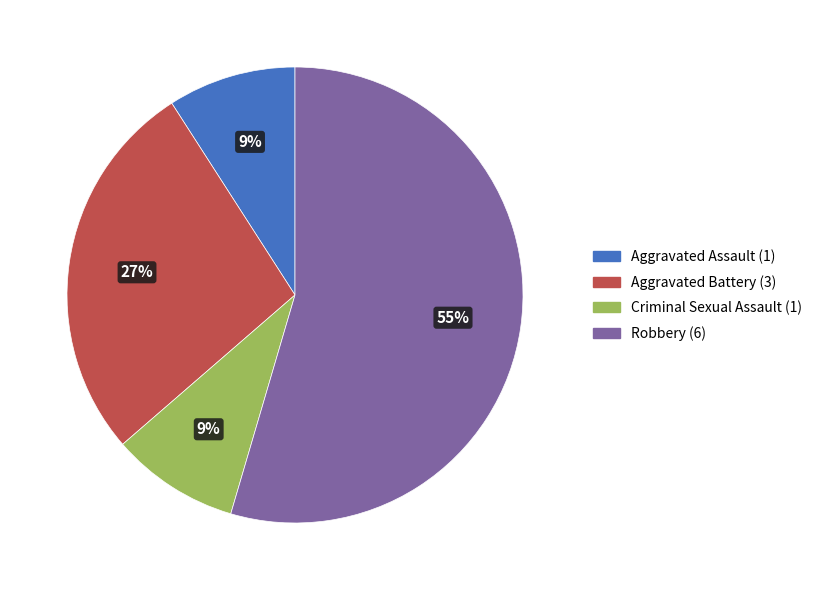

How many segments does this pie chart have?

4